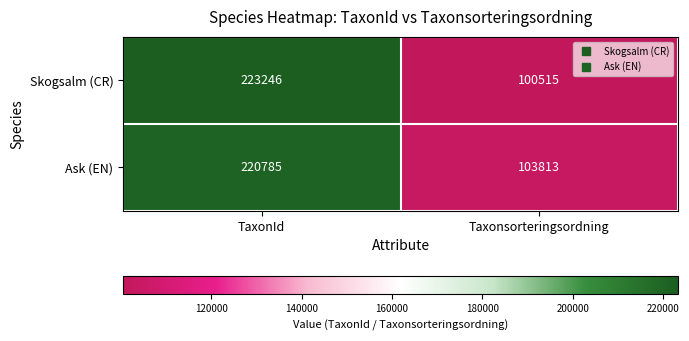

What is the total value across all series at Taxonsorteringsordning?

204328